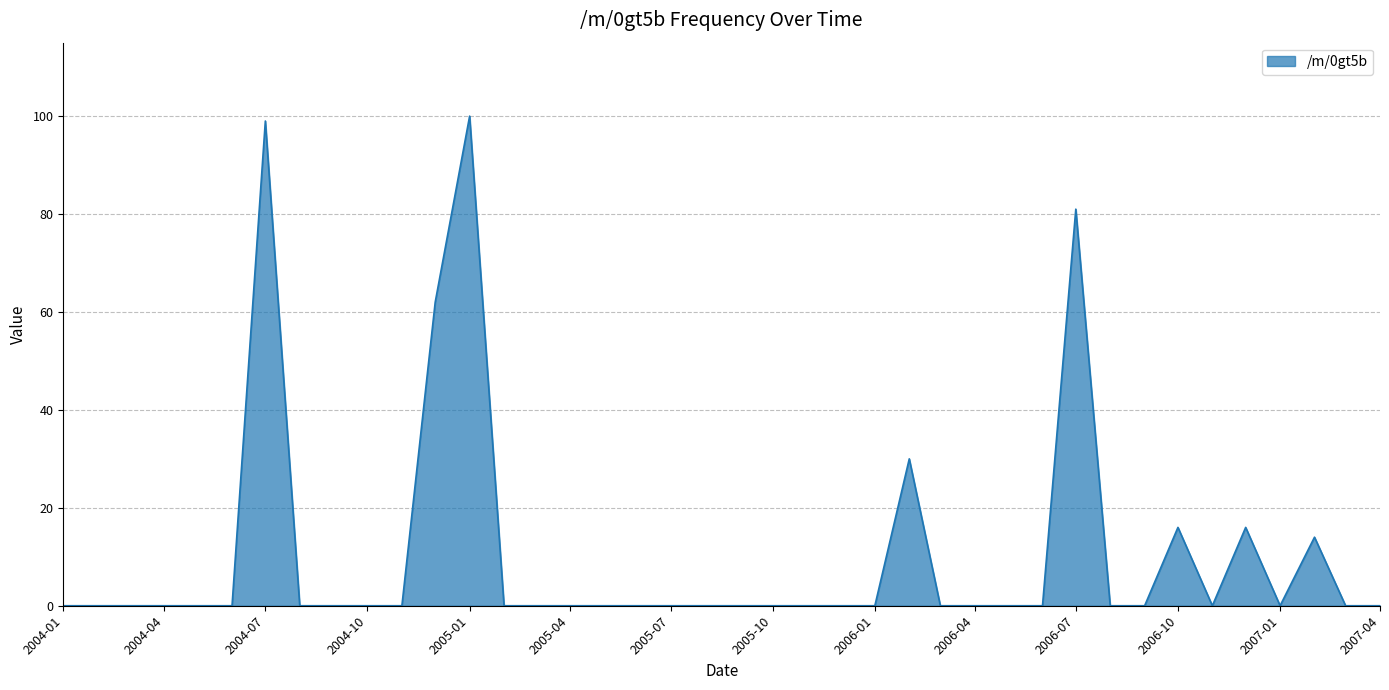

What is the maximum value shown in the chart?

100